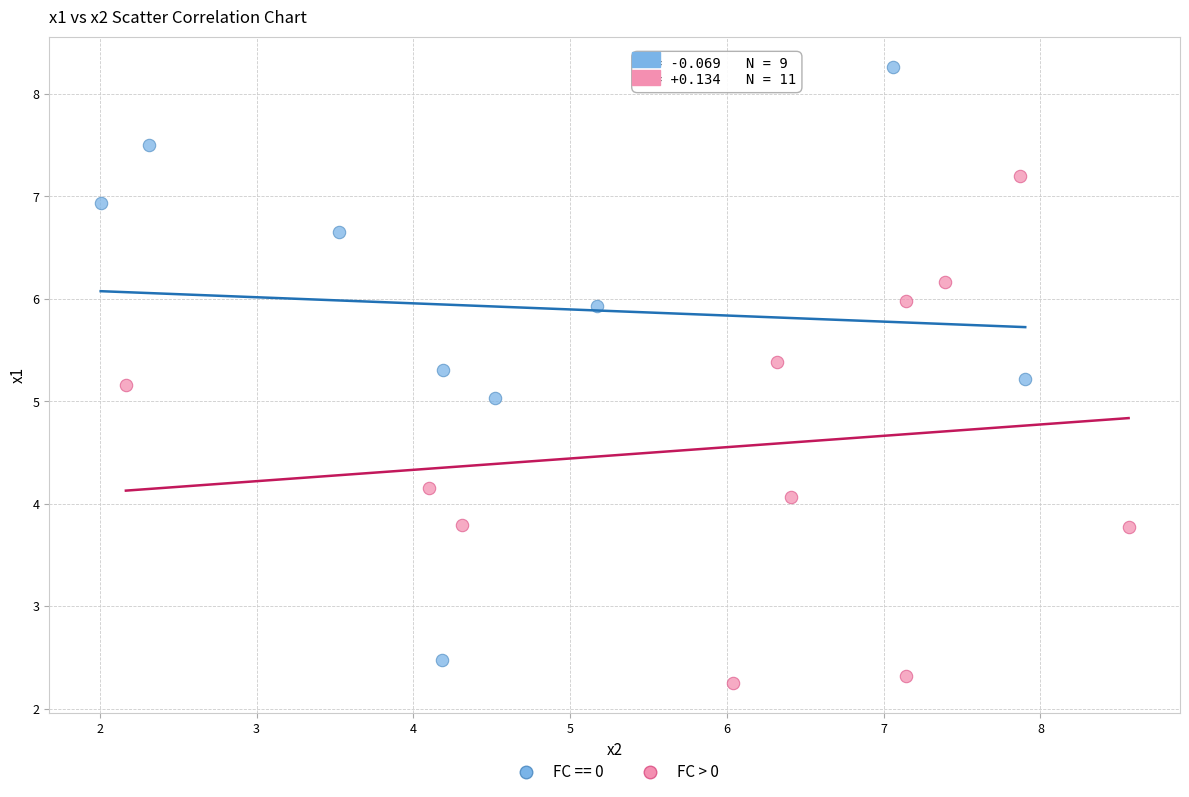

Which series contains the highest Y value?

FC == 0